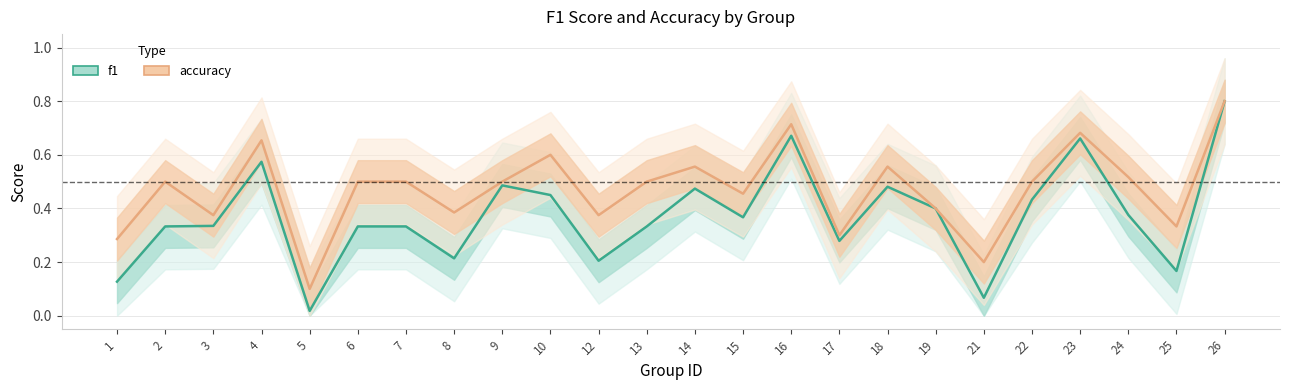

True or false: f1 and accuracy intersect in this chart.

False